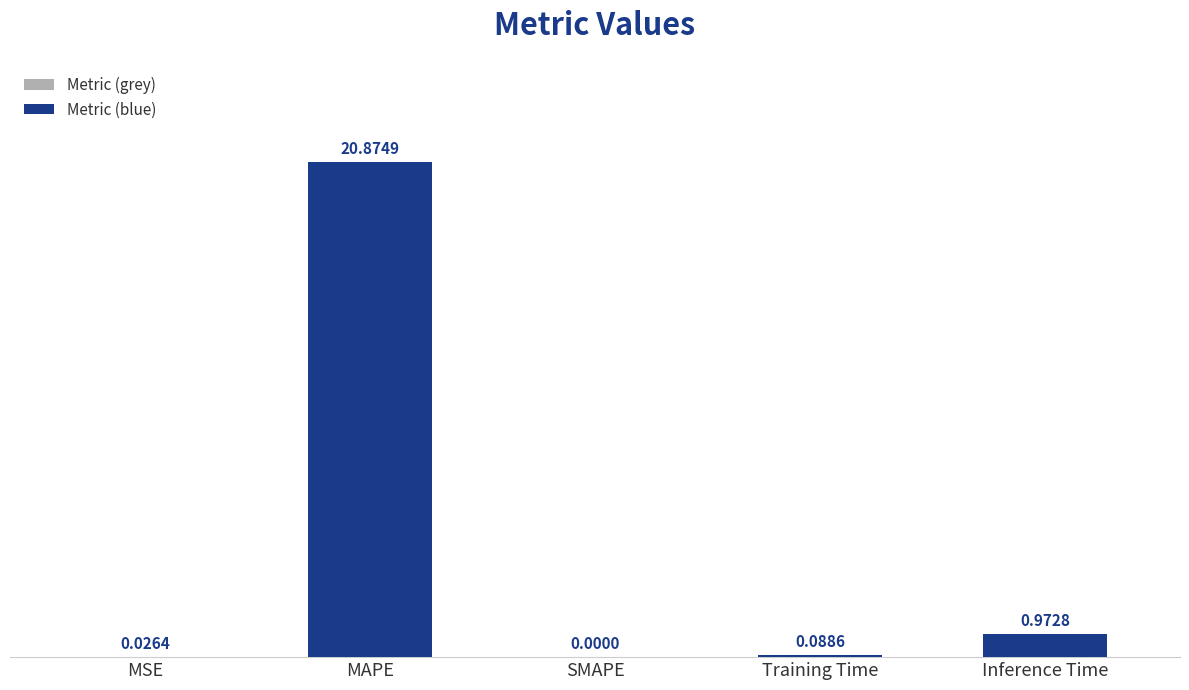

What is the sum of the values at MSE and MAPE?

20.9